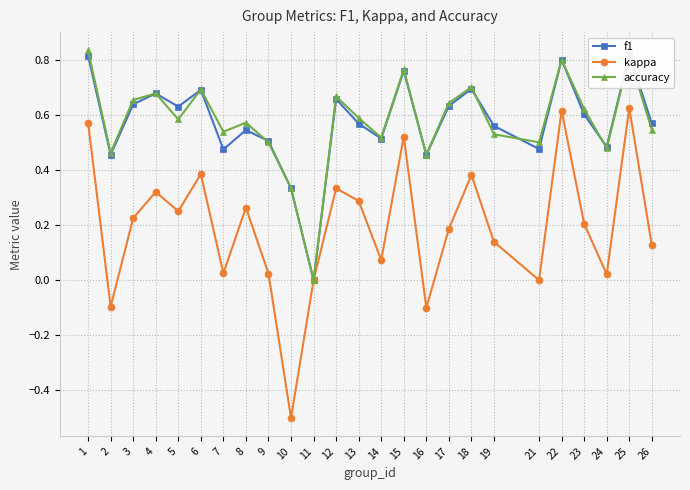

Which category has the highest value in the accuracy series?

1